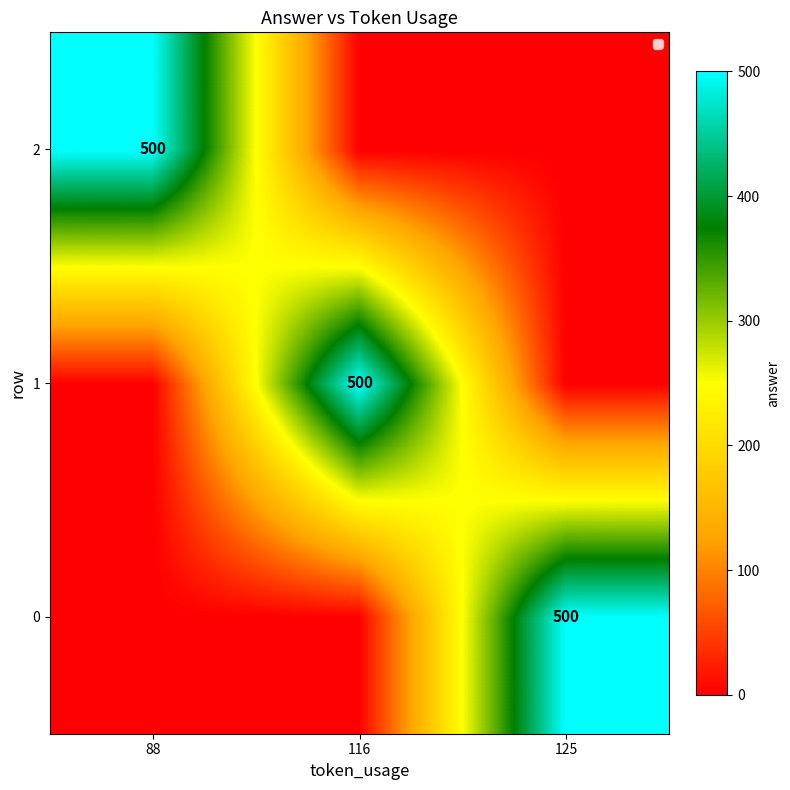

Is it true that 1 equals 275 at 116?

False